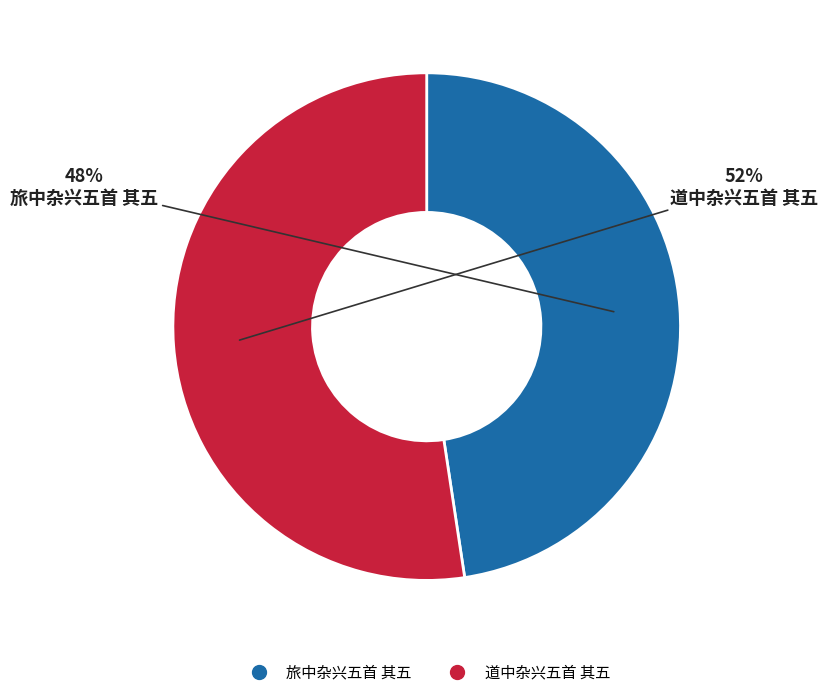

How many segments does this pie chart have?

2